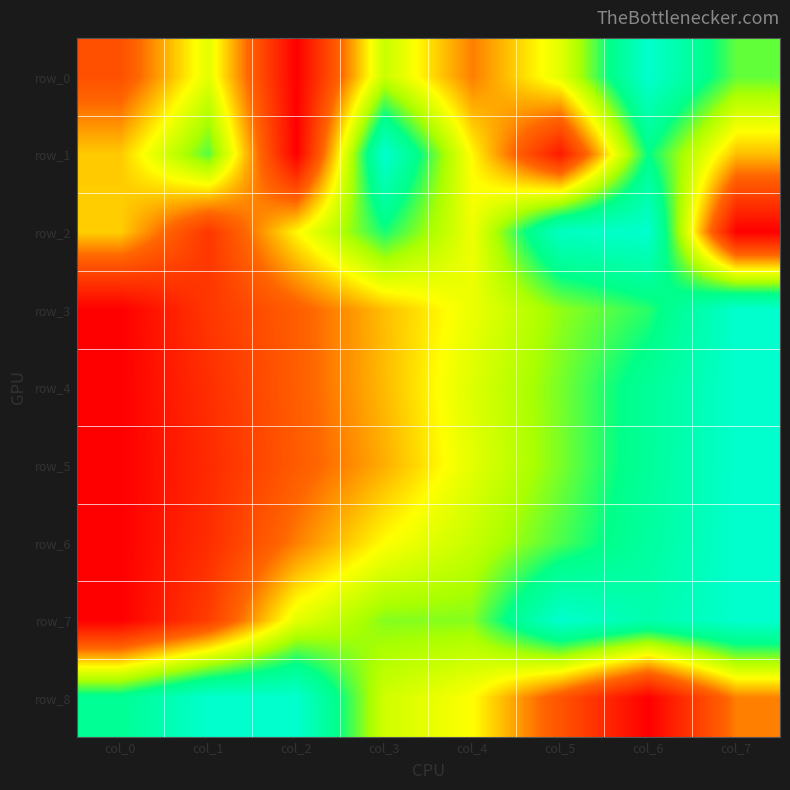

True or false: row_3 has a value of 0.3 at col_1.

False